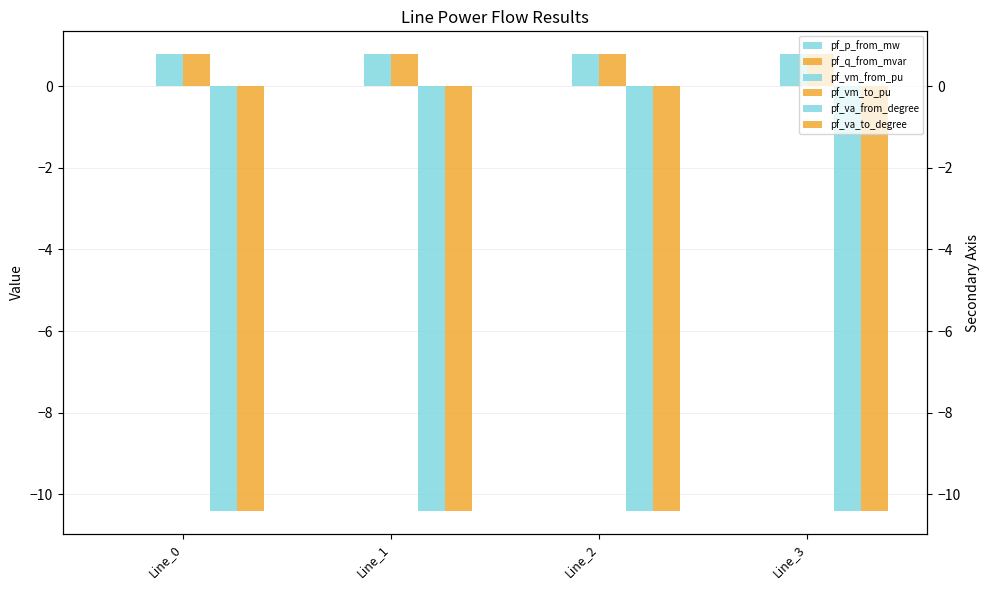

Which category has the highest value across all series?

Line_1